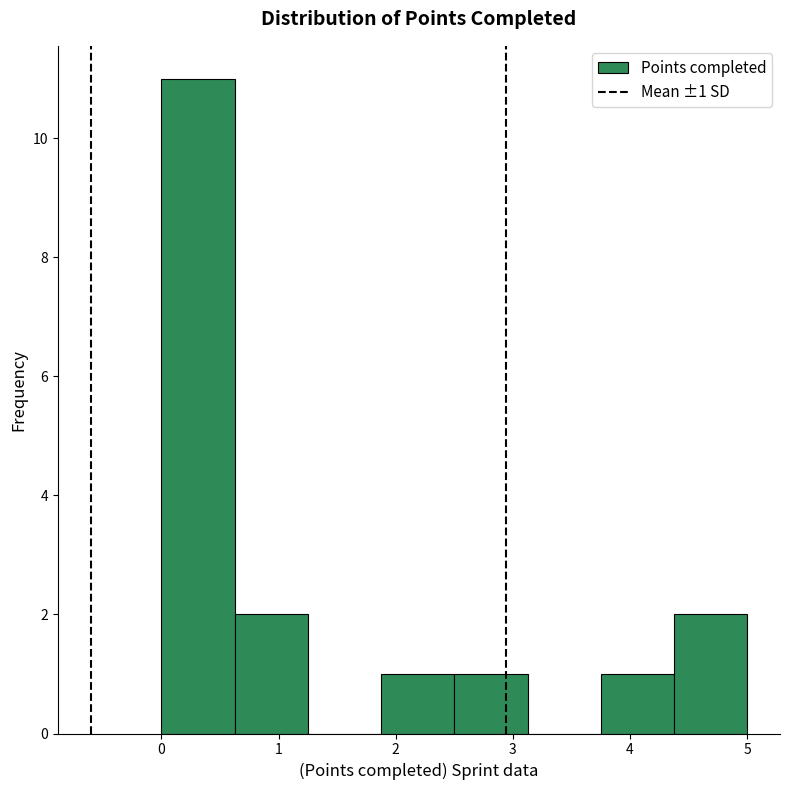

Over which range of the x-axis is the bar tallest?

0.0 to 0.6